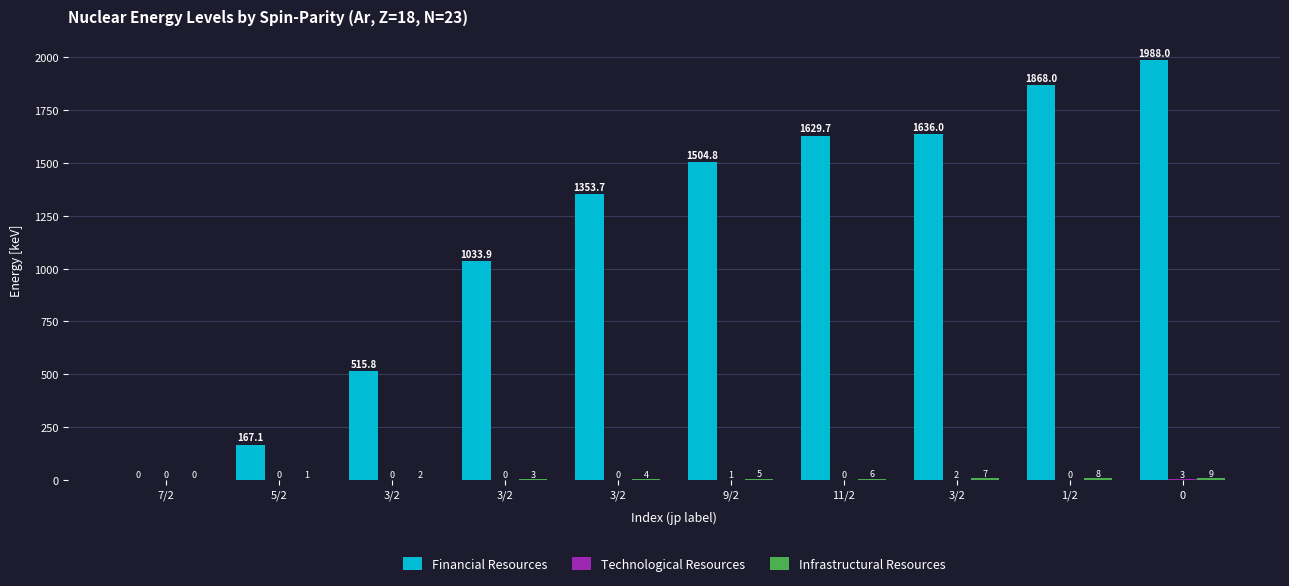

What value does the Infrastructural Resources series have at 3/2?

2.0